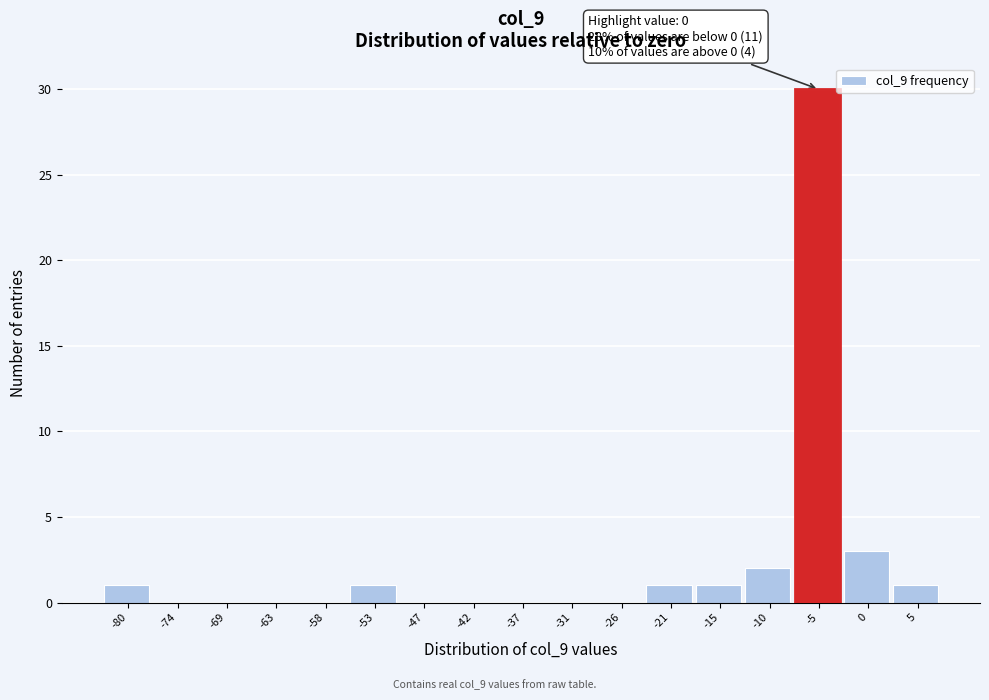

Reading left to right, extract all data points from this chart.

-80=1	-74=0	-69=0	-63=0	-58=0	-53=1	-47=0	-42=0	-37=0	-31=0	-26=0	-21=1	-15=1	-10=2	-5=30	0=3	5=1